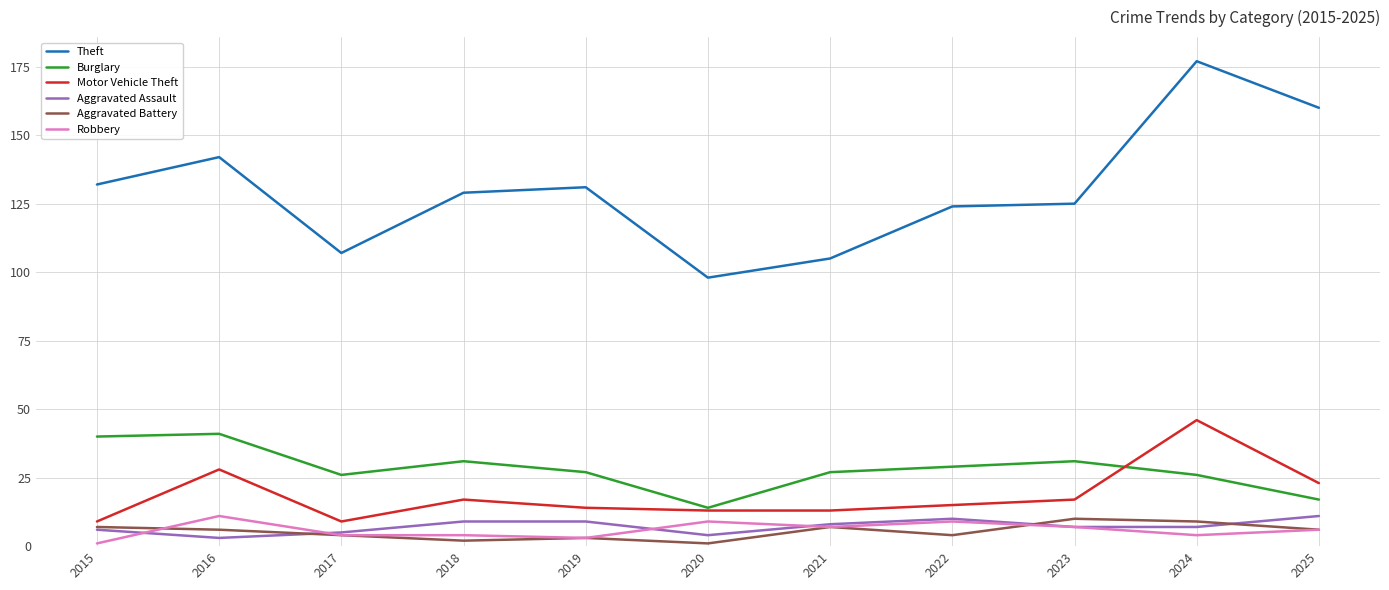

Does the chart display data point markers on the line(s)?

No